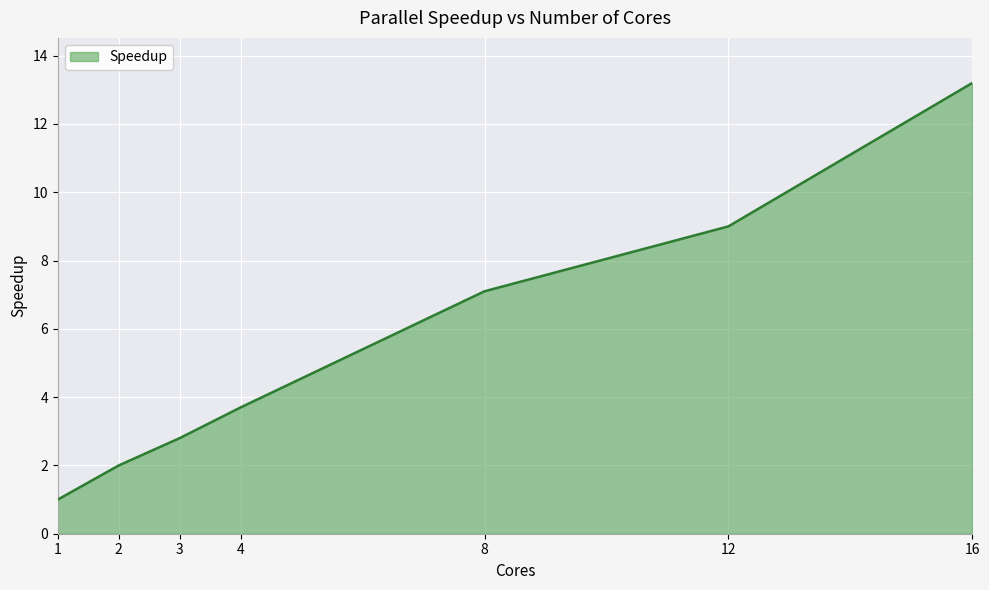

List the labels in order of value, smallest first.

1, 2, 3, 4, 8, 12, 16